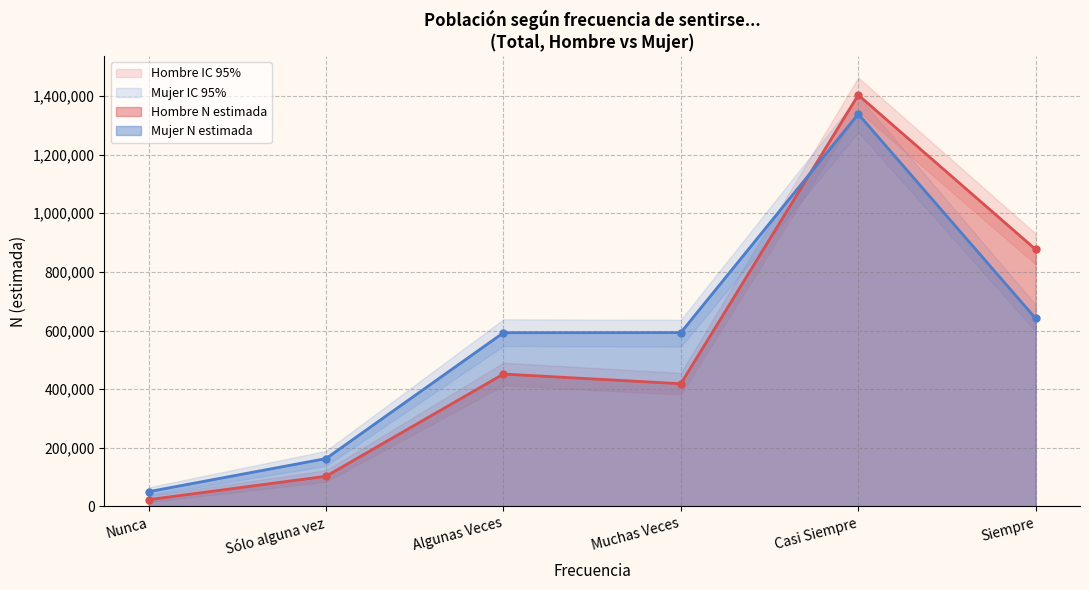

At how many categories does at least one series exceed 1012106?

1